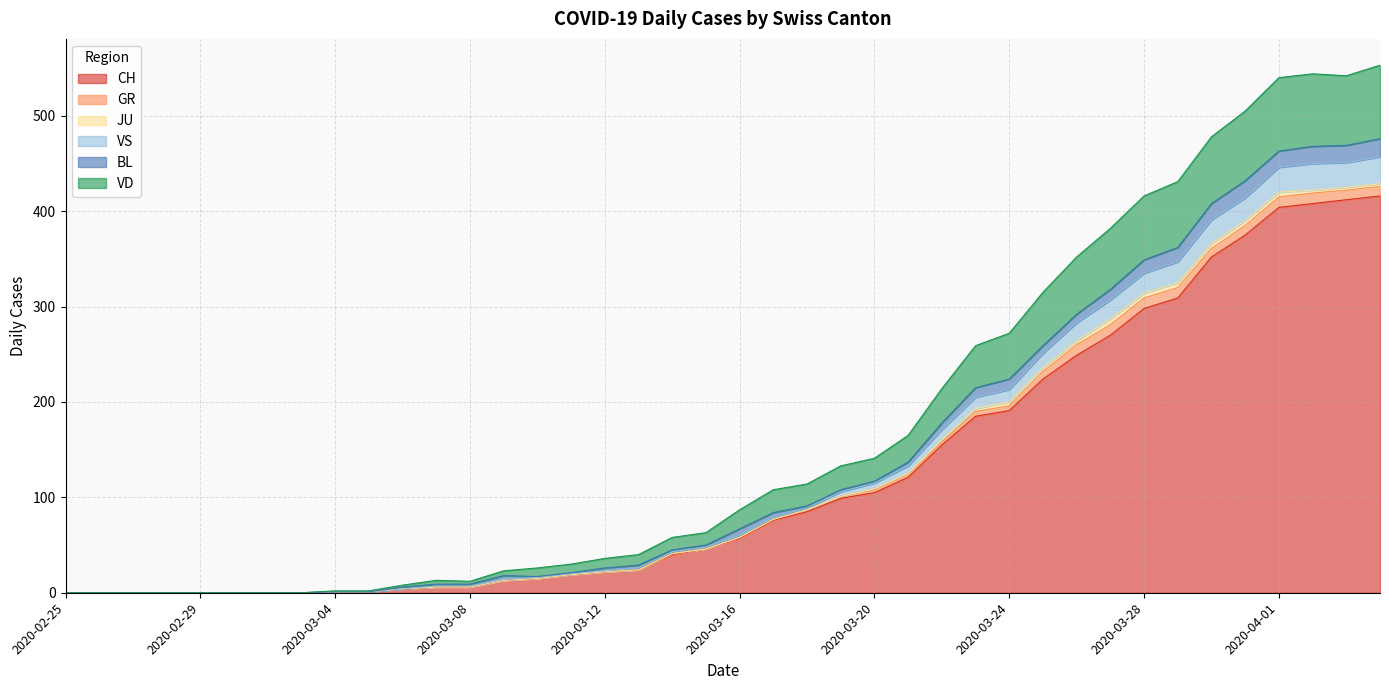

What is the difference between the maximum and second lowest values in the CH series?

416